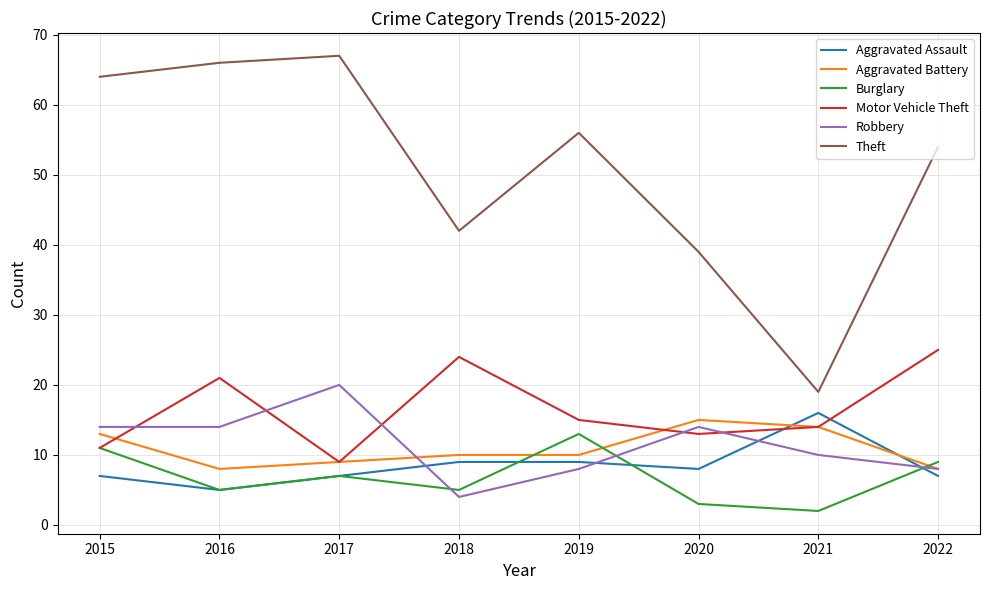

Read the Aggravated Battery value at 2017.

9